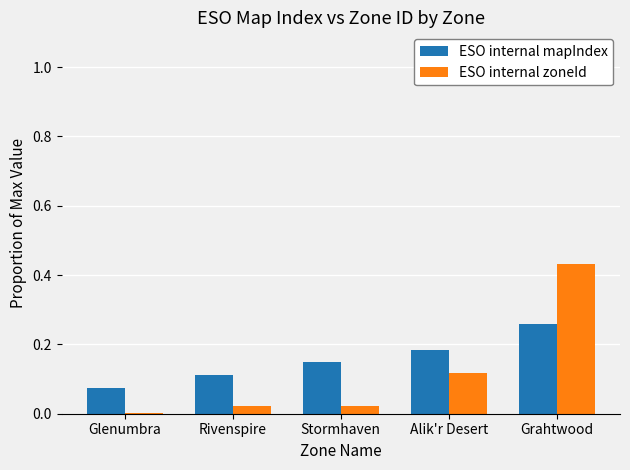

Is the value of ESO internal mapIndex at Alik'r Desert greater than the value of ESO internal zoneId at Stormhaven?

Yes